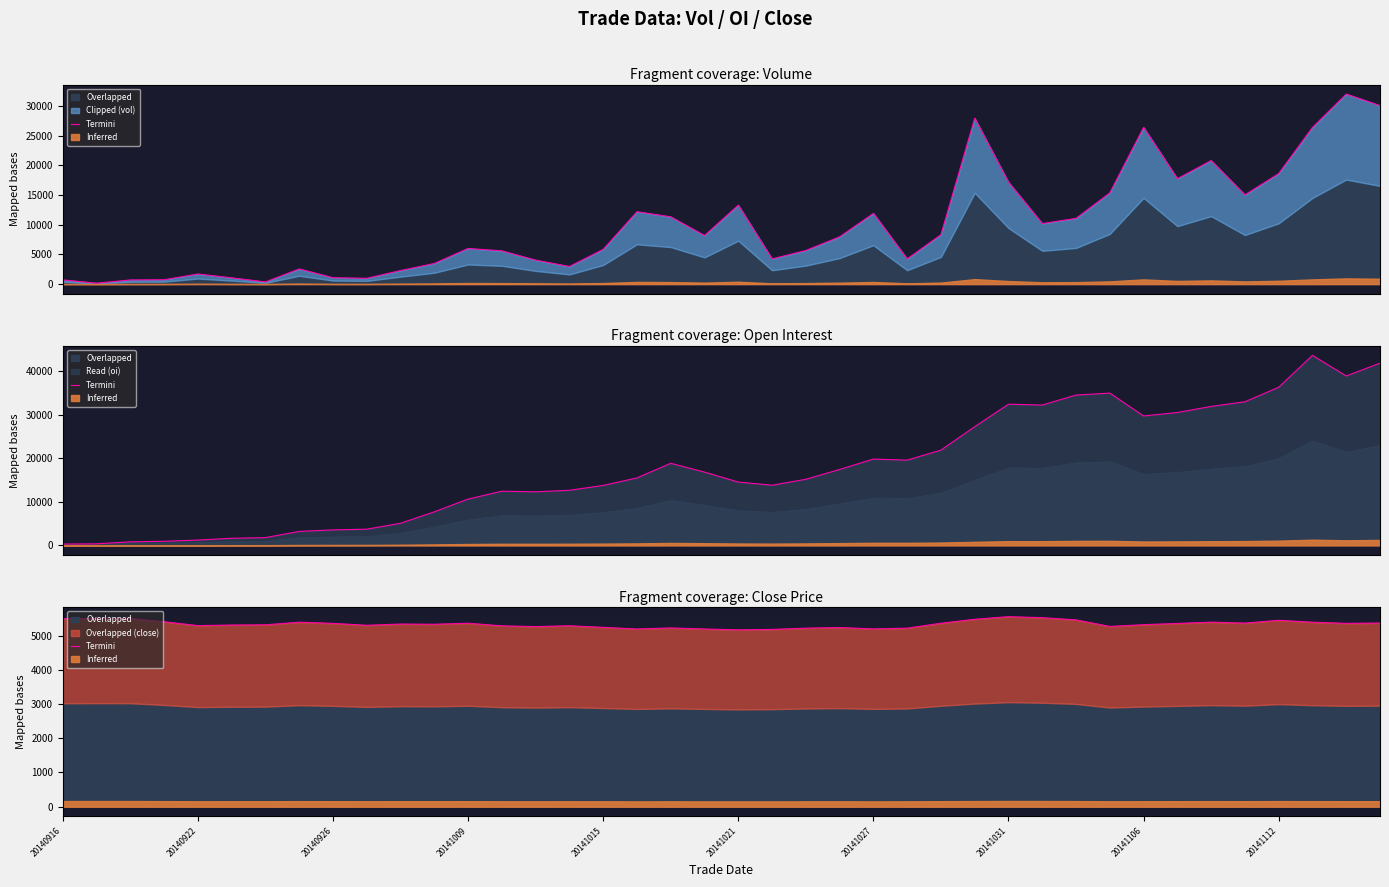

Where is the data nearest to the value 5359?

20141009